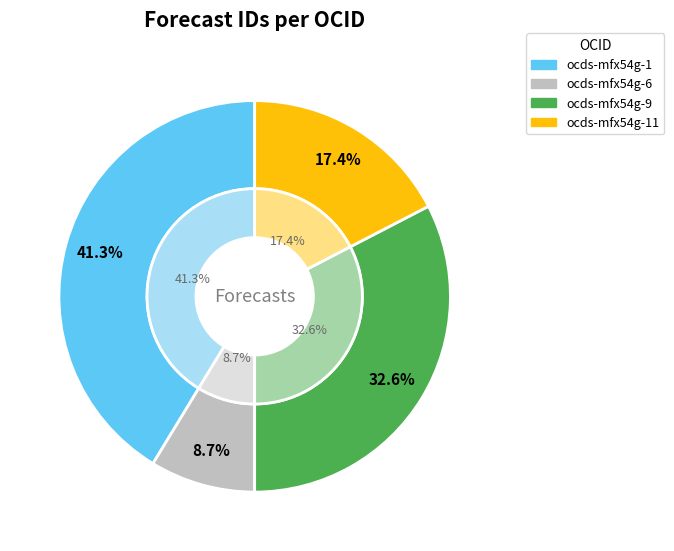

Which slice is the smallest?

ocds-mfx54g-6